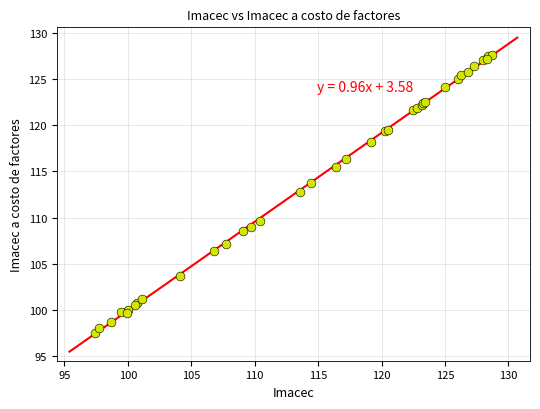

What Y value in the scatter plot is closest to 112?

112.8